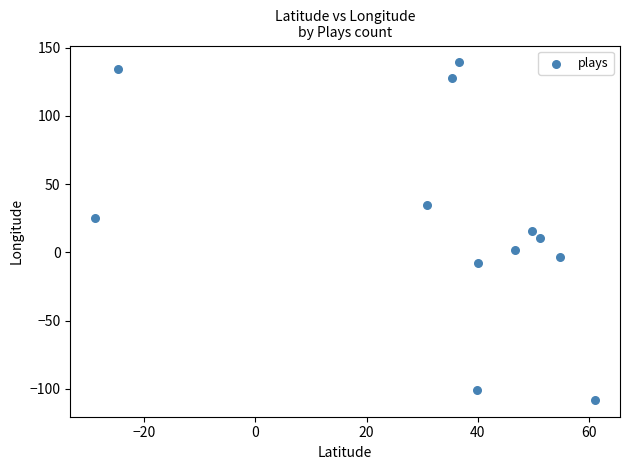

What is the average Y value?

22.5